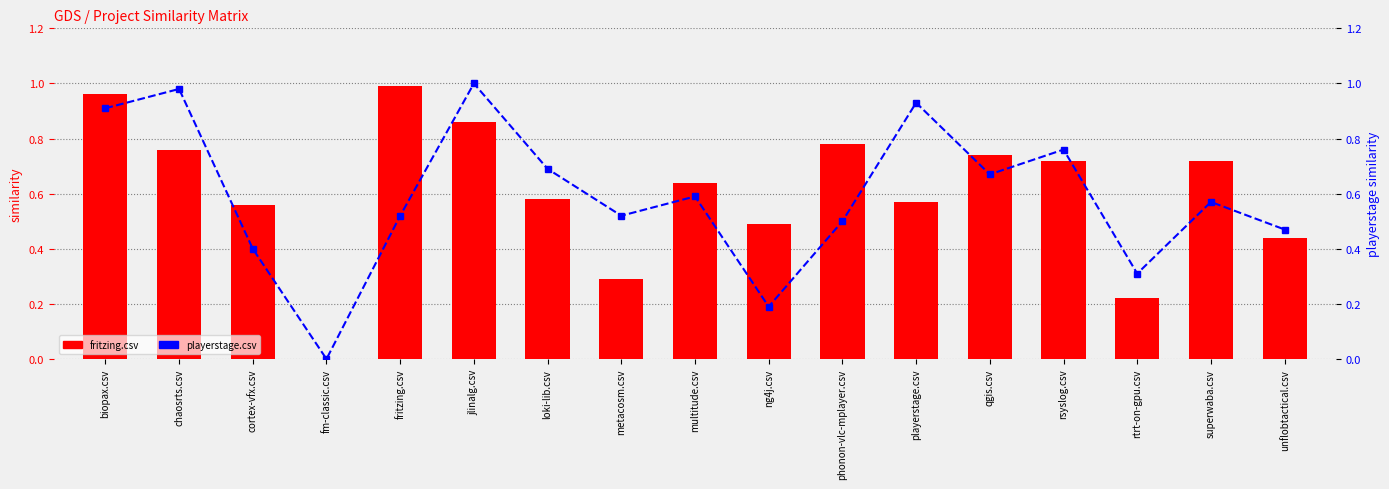

How many groups of bars are there?

17